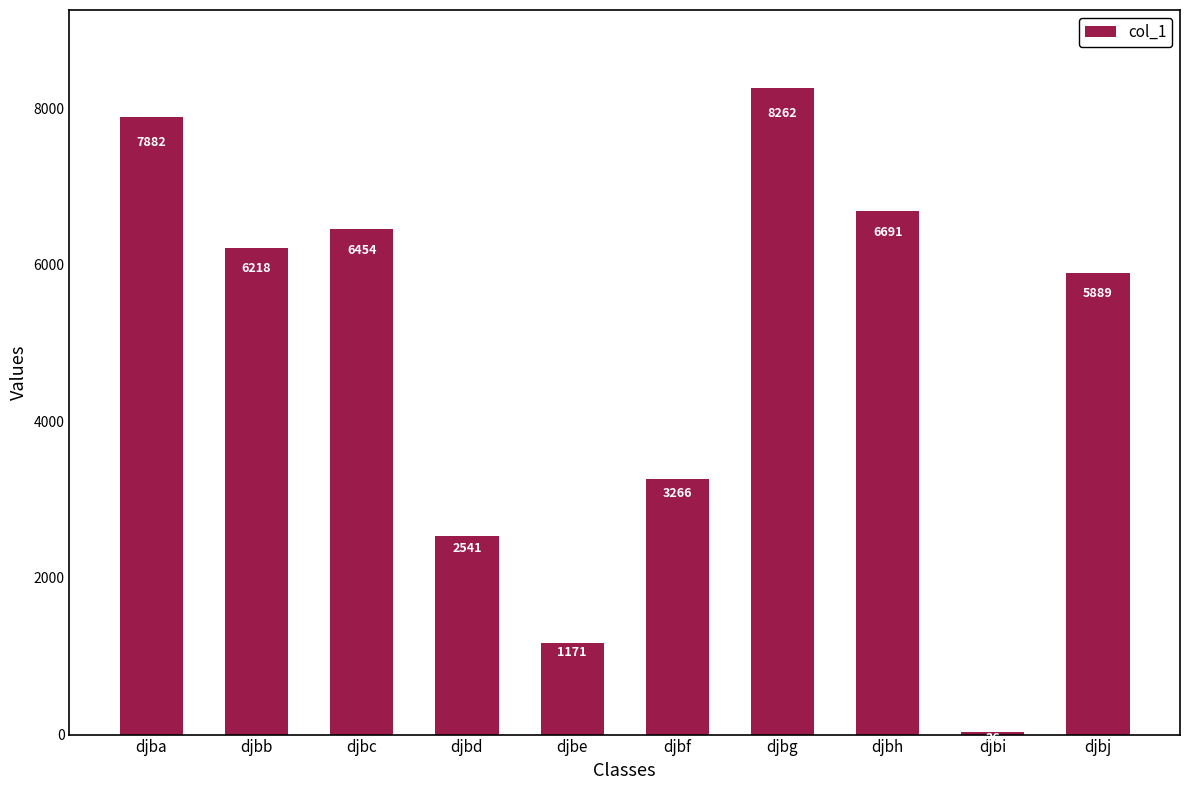

Reading left to right, extract all data points from this chart.

djba=7882	djbb=6218	djbc=6454	djbd=2541	djbe=1171	djbf=3266	djbg=8262	djbh=6691	djbi=36	djbj=5889